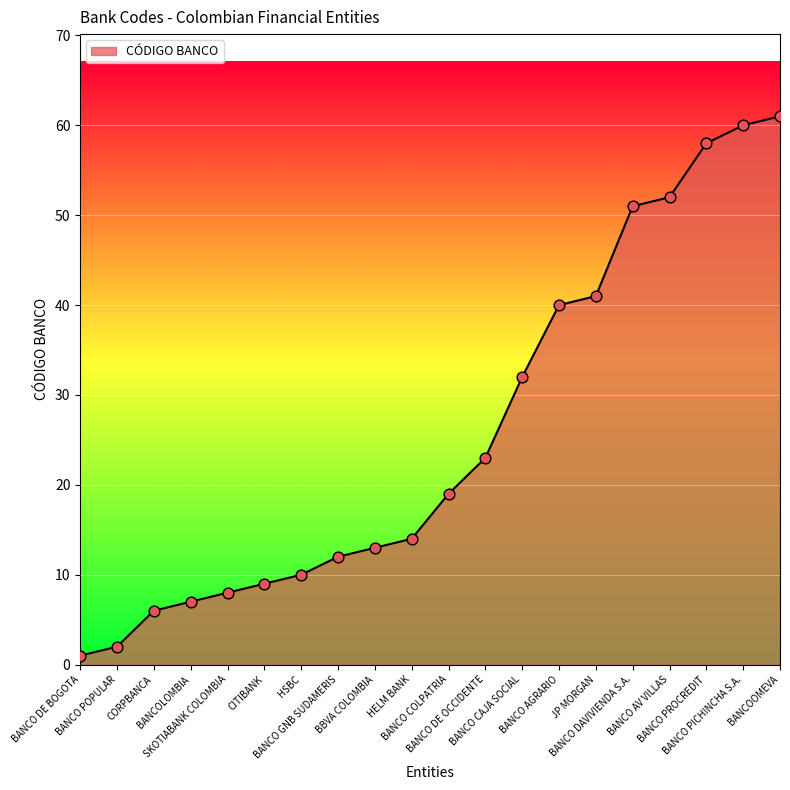

Between CORPBANCA and HELM BANK, which is larger?

HELM BANK